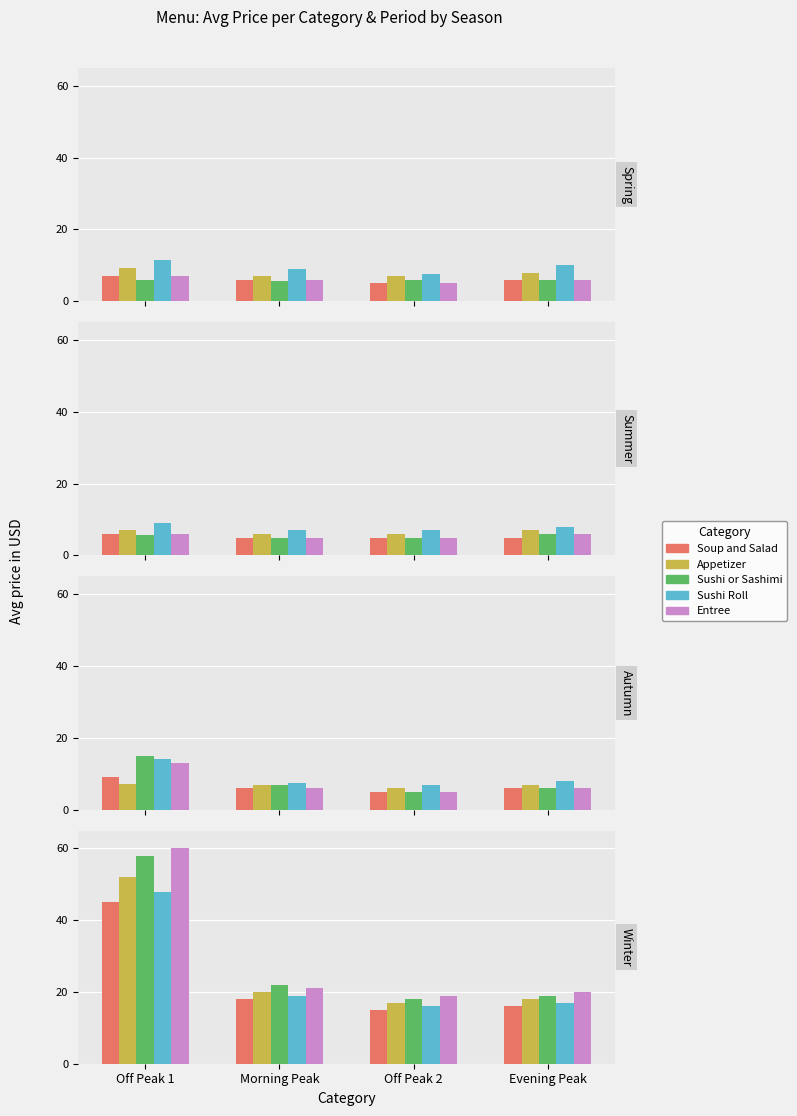

What is the difference between the second highest and minimum values in the Entree series?

2